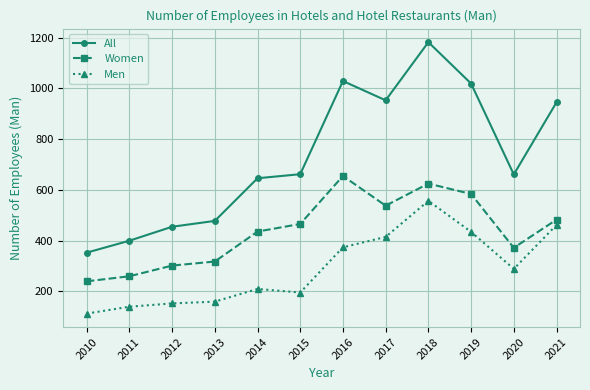

What is the total value across all series at 2017?

1906